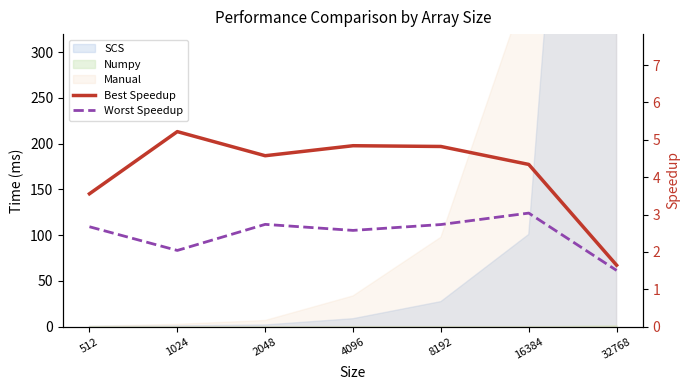

True or false: Worst Speedup and Best Speedup cross at least once.

False